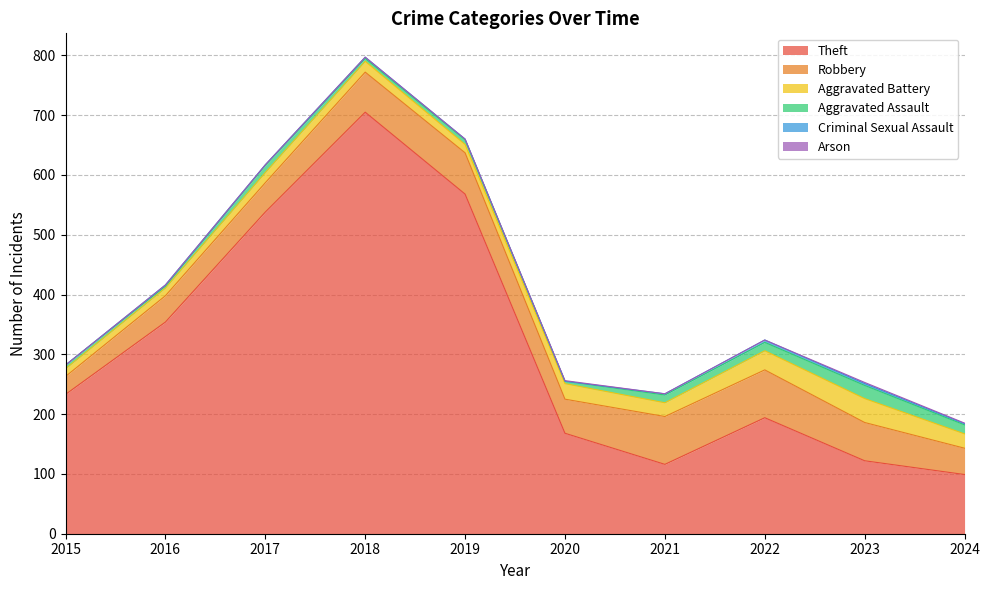

The Arson series shows 0 at 2019. True or false?

True